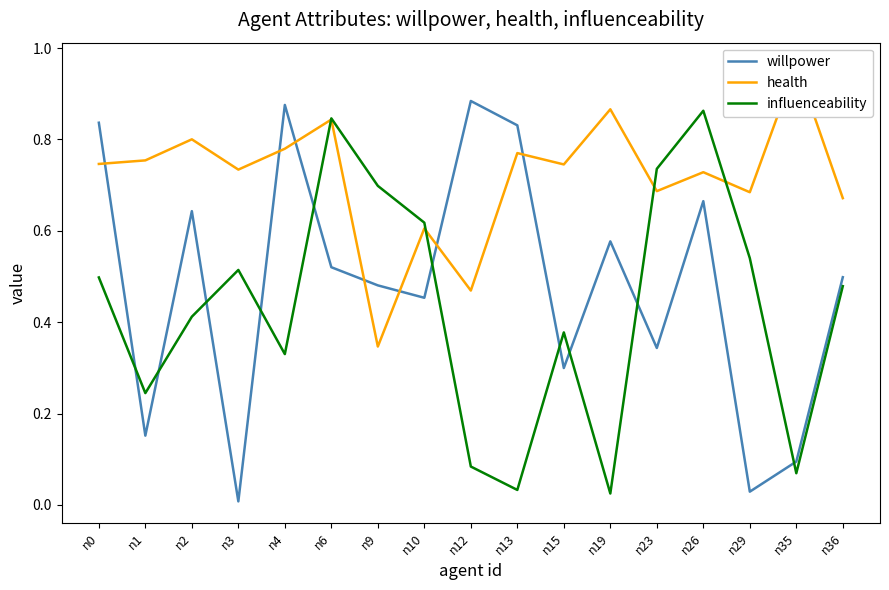

What is the sum of the willpower values at n4 and n0?

1.7